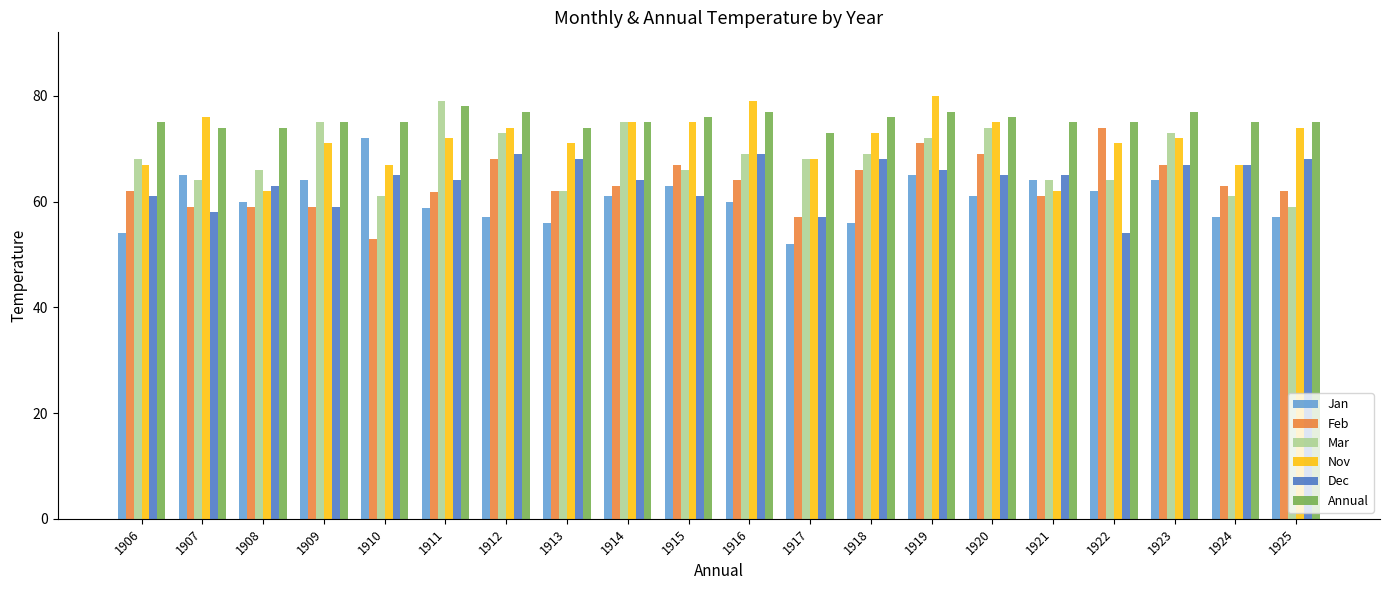

What are all the series names shown in the legend?

Jan, Feb, Mar, Nov, Dec, Annual